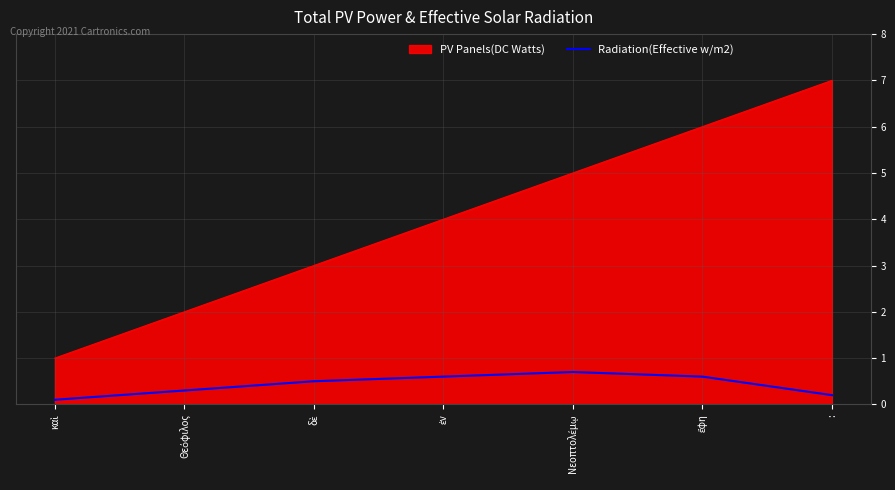

True or false: PV Panels(DC Watts) has a value of 7.0 at :.

True